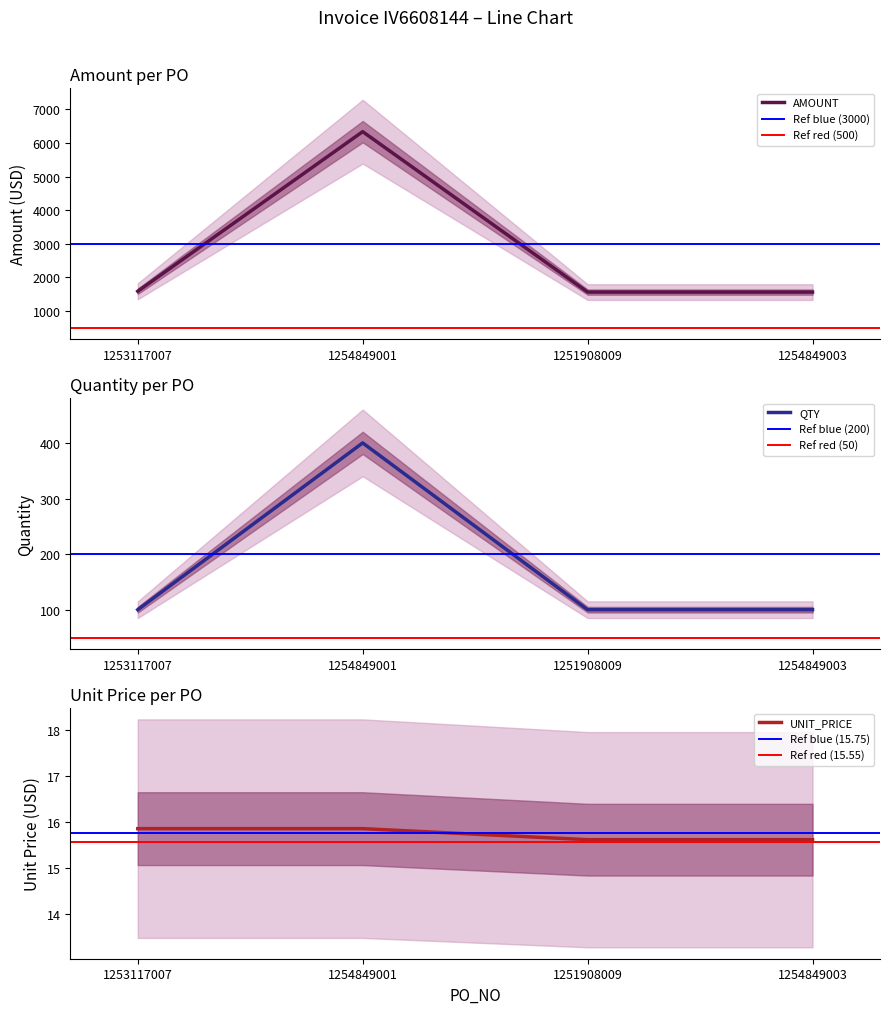

Reading left to right, what are all the values shown in this chart?

AMOUNT: 1253117007=1585.0	1254849001=6340.0	1251908009=1561.0	1254849003=1561.0
QTY: 1253117007=100.0	1254849001=400.0	1251908009=100.0	1254849003=100.0
UNIT_PRICE: 1253117007=15.8	1254849001=15.8	1251908009=15.6	1254849003=15.6